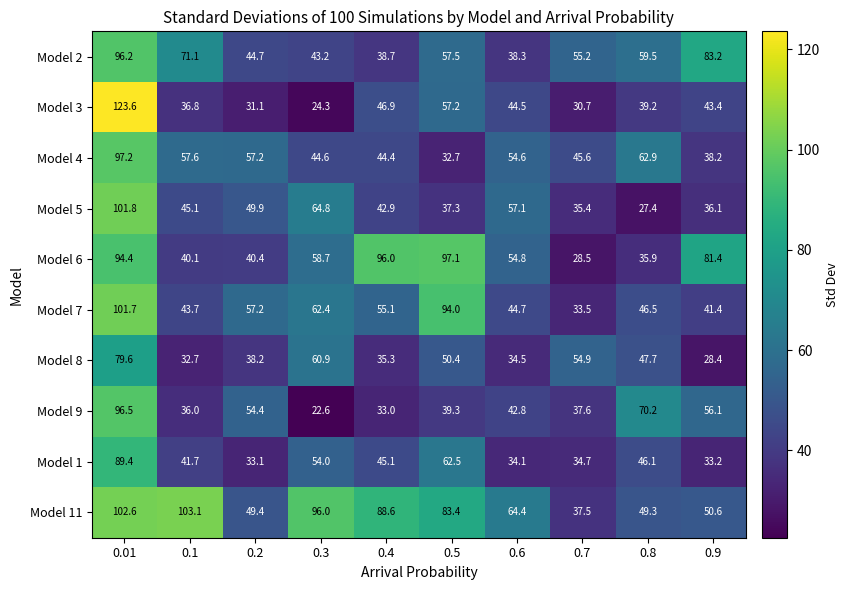

Count the number of categories in the chart.

10